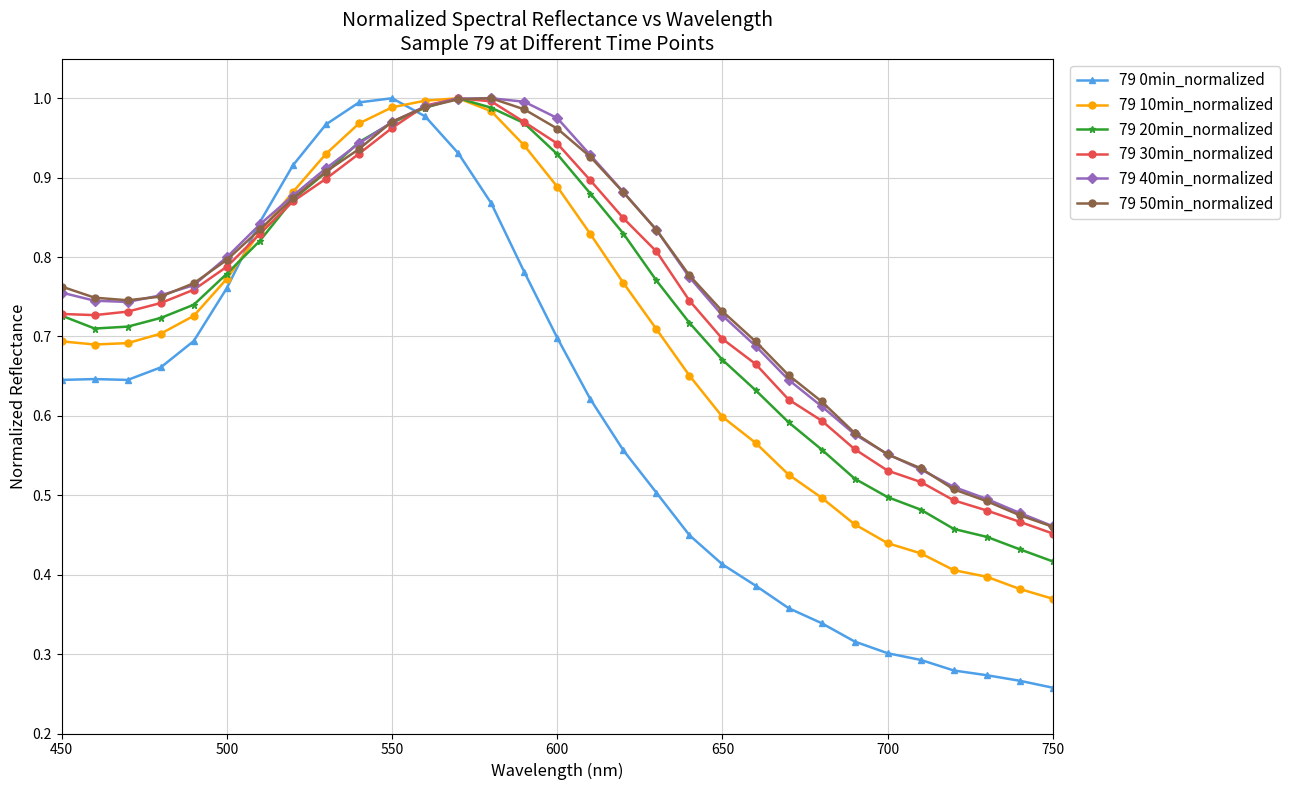

After their last crossing, which series has the higher values: 79 0min_normalized or 79 10min_normalized?

79 10min_normalized